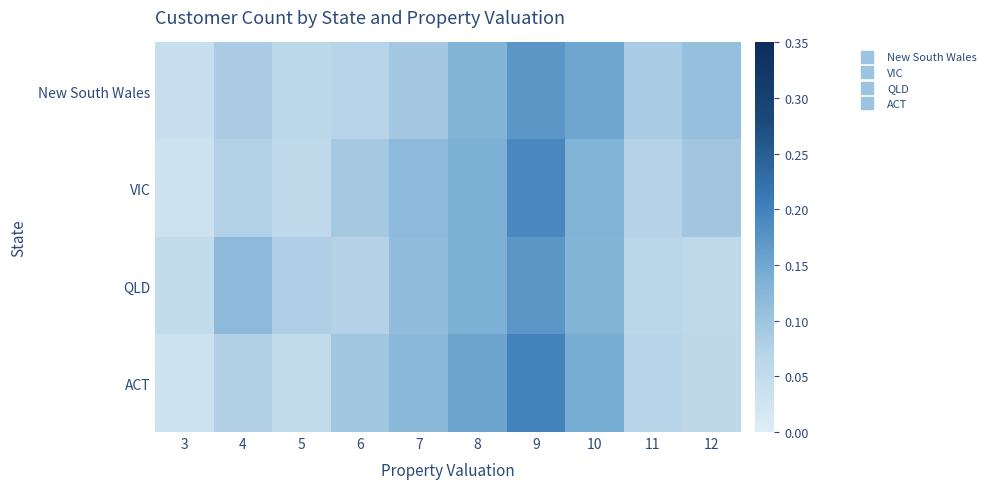

Reading left to right, extract all data points from this chart.

New South Wales: 3=0.0	4=0.1	5=0.1	6=0.1	7=0.1	8=0.1	9=0.2	10=0.2	11=0.1	12=0.1
VIC: 3=0.0	4=0.1	5=0.1	6=0.1	7=0.1	8=0.1	9=0.2	10=0.1	11=0.1	12=0.1
QLD: 3=0.1	4=0.1	5=0.1	6=0.1	7=0.1	8=0.1	9=0.2	10=0.1	11=0.1	12=0.1
ACT: 3=0.0	4=0.1	5=0.1	6=0.1	7=0.1	8=0.2	9=0.2	10=0.1	11=0.1	12=0.1